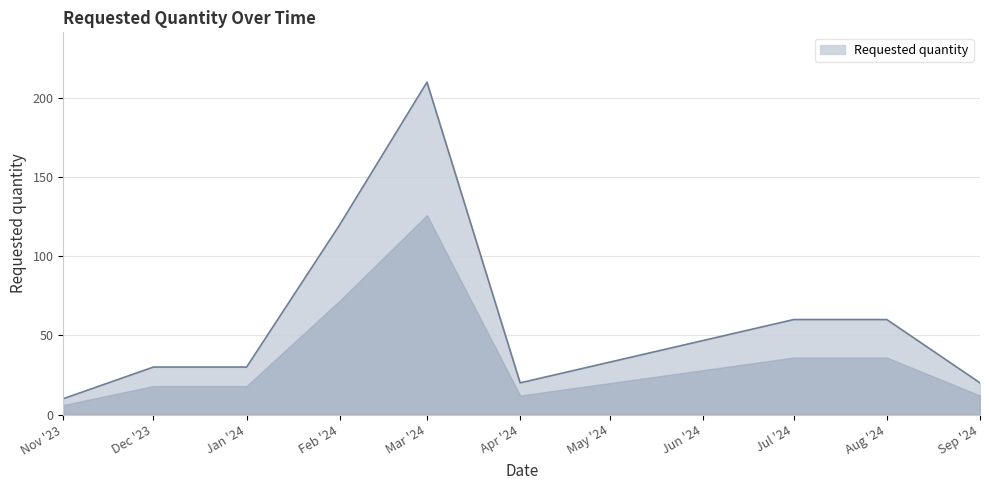

What is the difference between the maximum and minimum values?

200